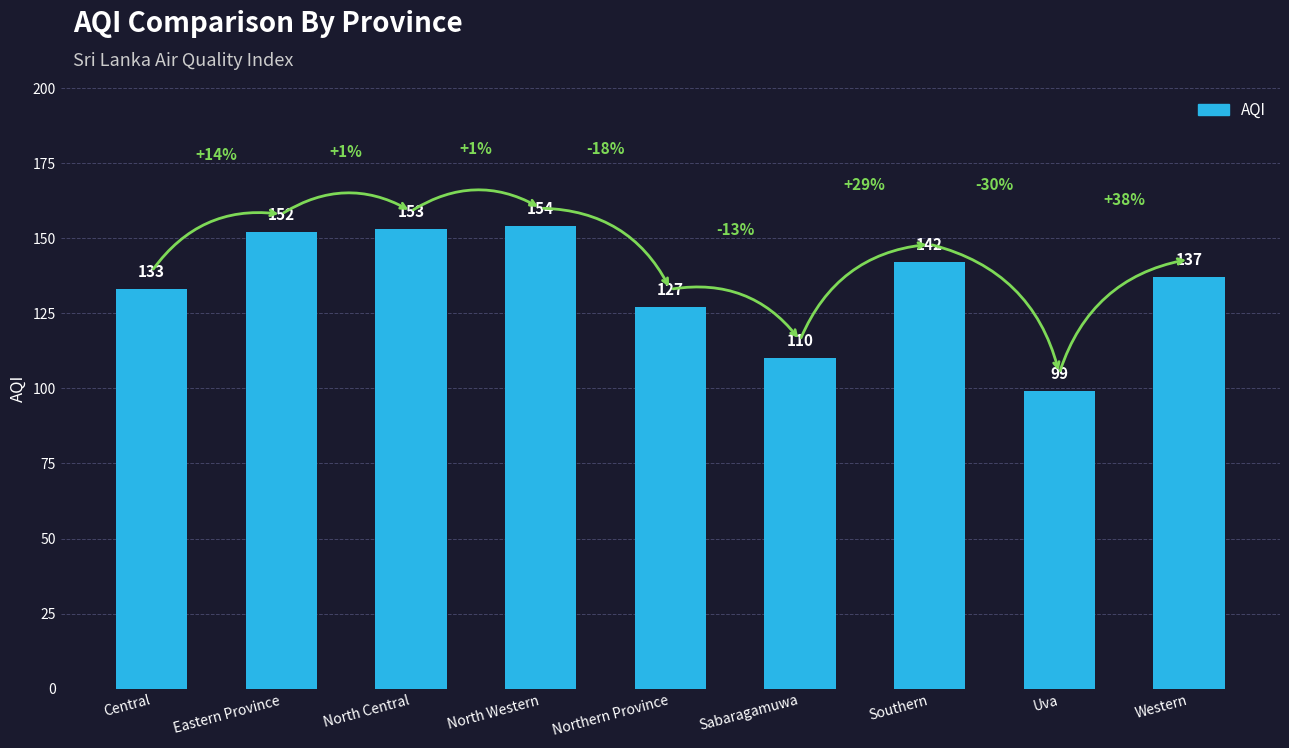

Rank the categories by value from highest to lowest.

North Western, North Central, Eastern Province, Southern, Western, Central, Northern Province, Sabaragamuwa, Uva